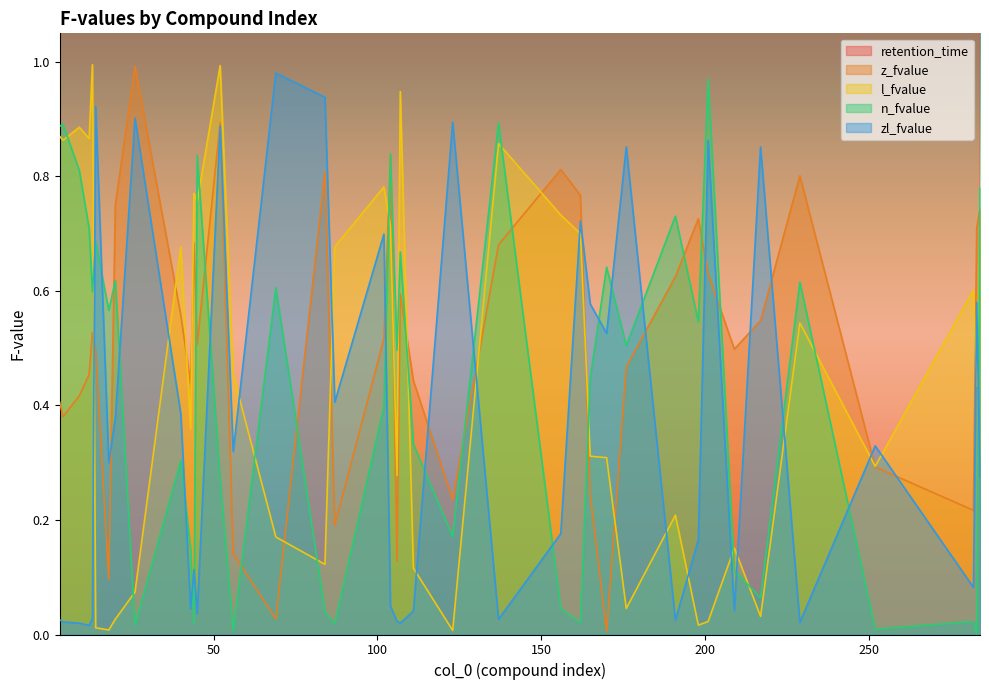

Is it true that retention_time equals 3.4 at 165?

False